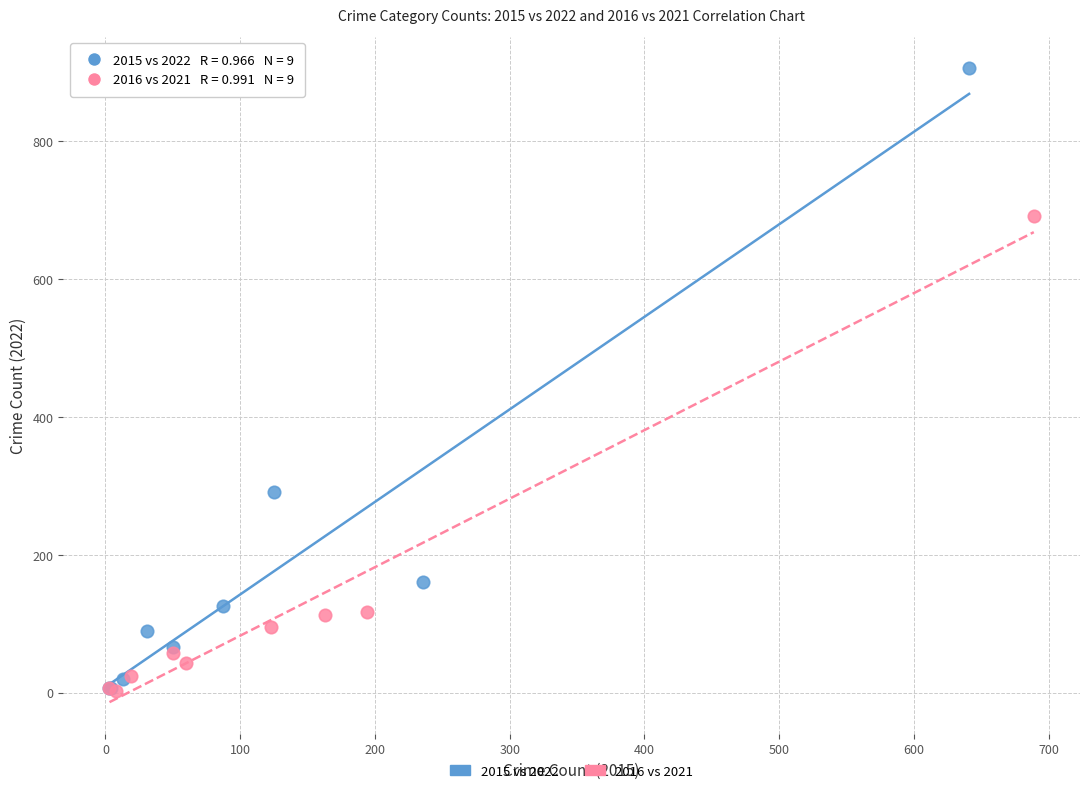

Which series reaches the maximum Y coordinate?

2015 vs 2022